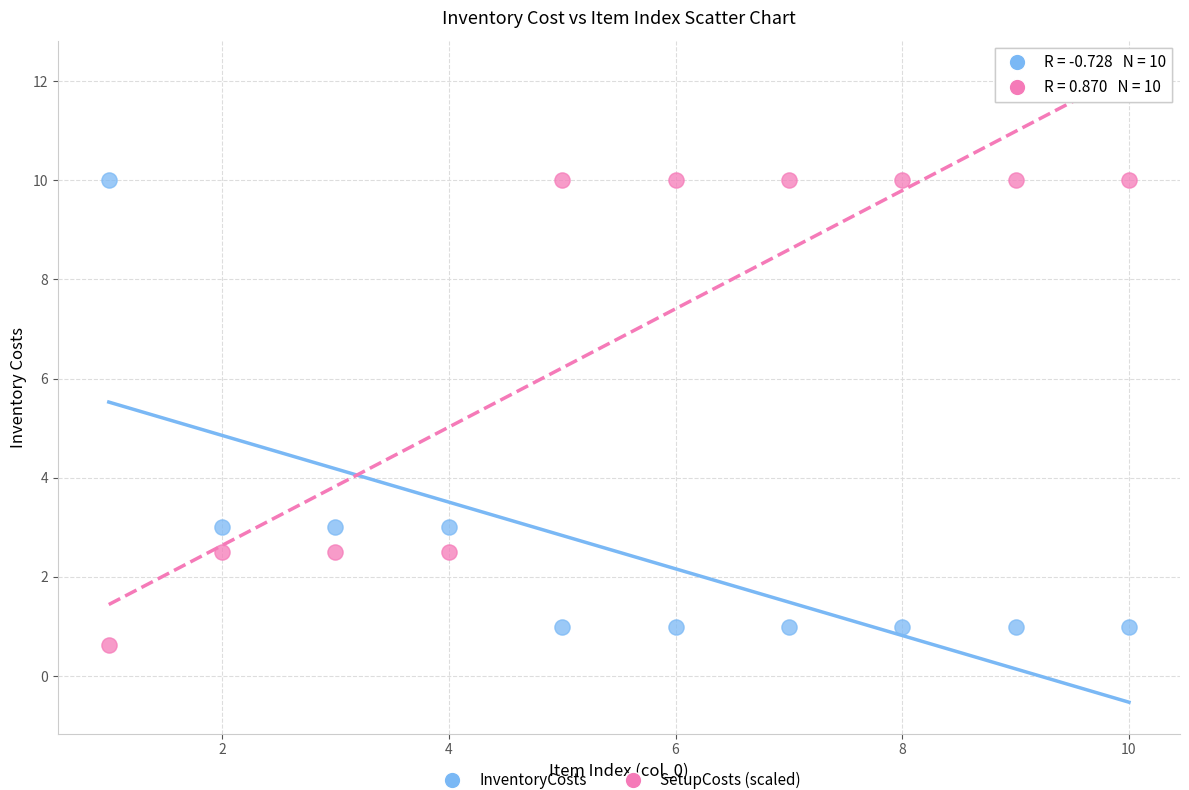

Across all data points, what is the range of X values (max minus min)?

9.0